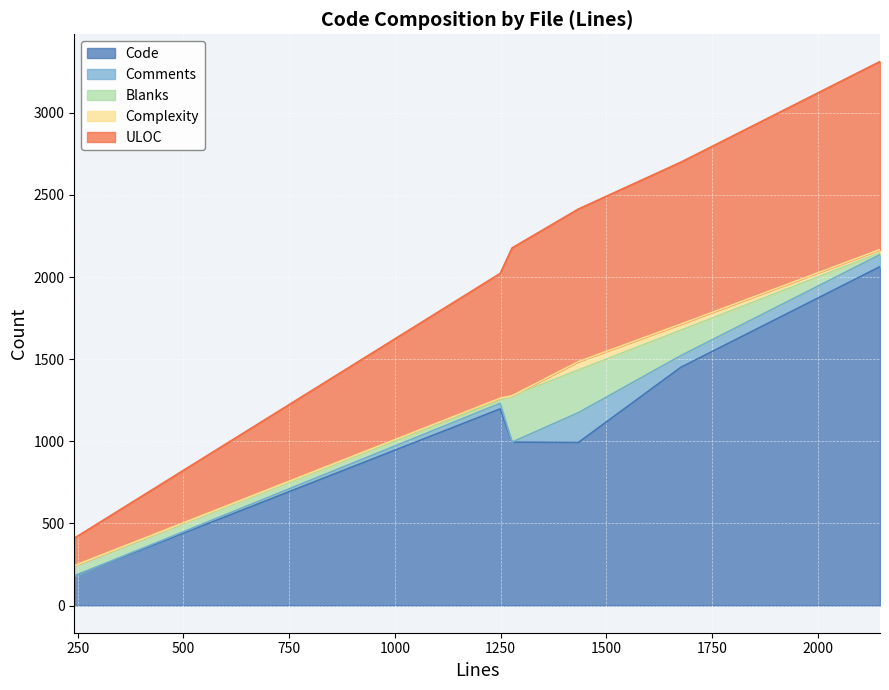

What is the highest value of the Code series?

2063